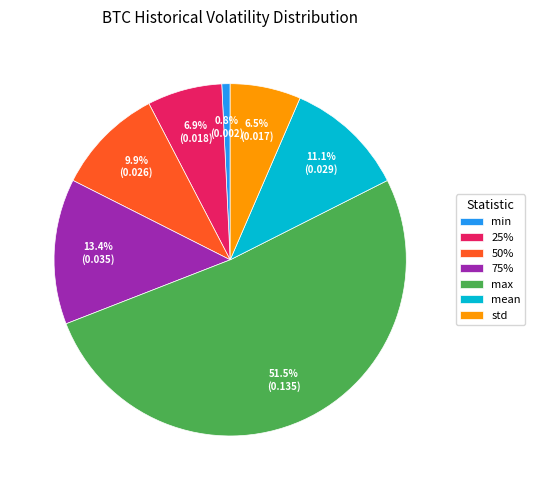

What is the majority slice?

max